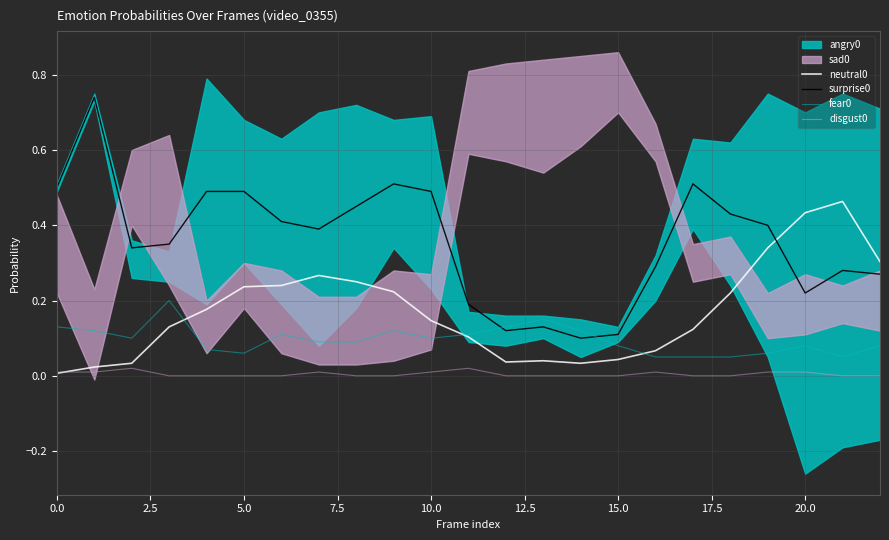

True or false: surprise0 and disgust0 intersect in this chart.

False